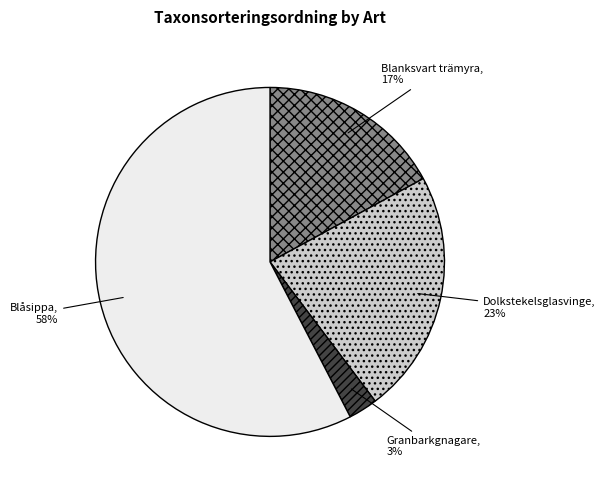

Do Dolkstekelsglasvinge and Blåsippa together represent more than half of the pie?

Yes